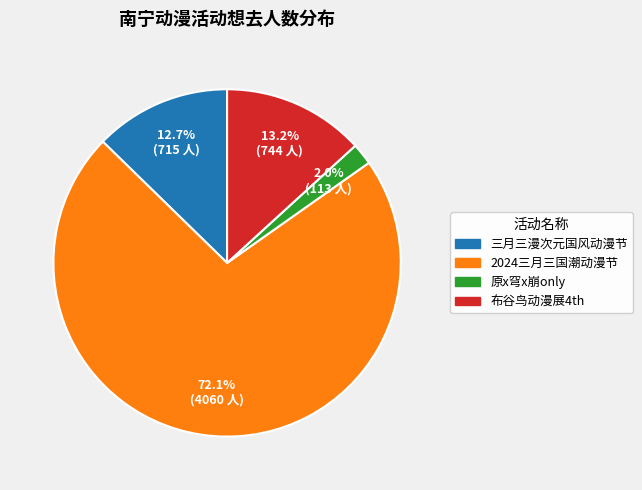

Which slice is the largest?

2024三月三国潮动漫节